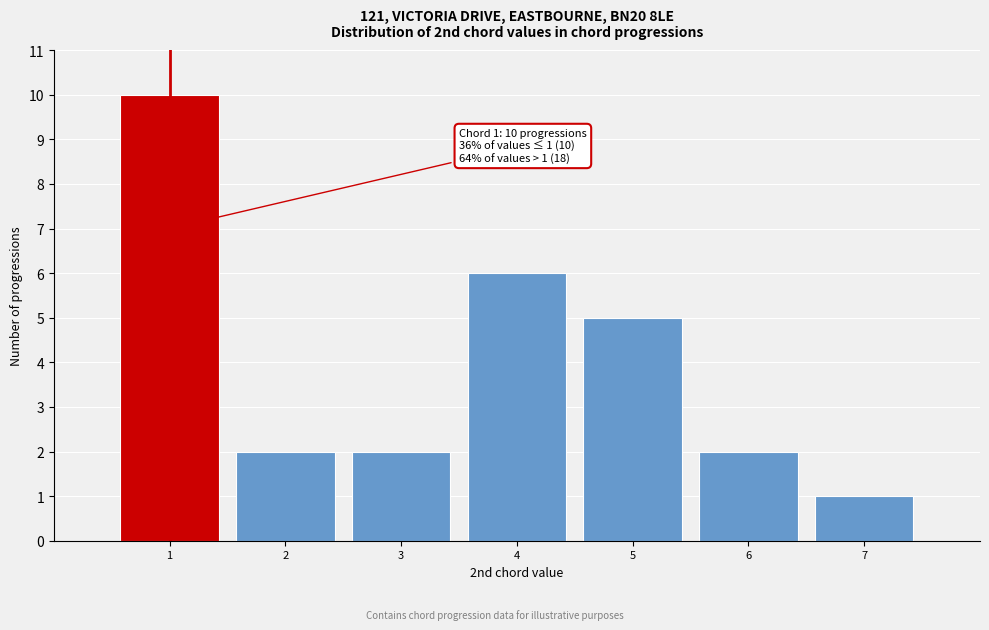

Over which range of the x-axis is the bar tallest?

0.5 to 1.5